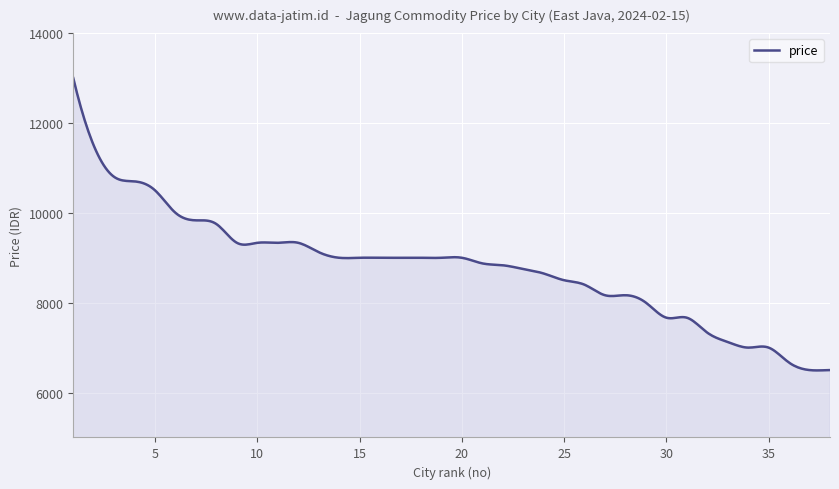

How many lines are shown in the chart?

1